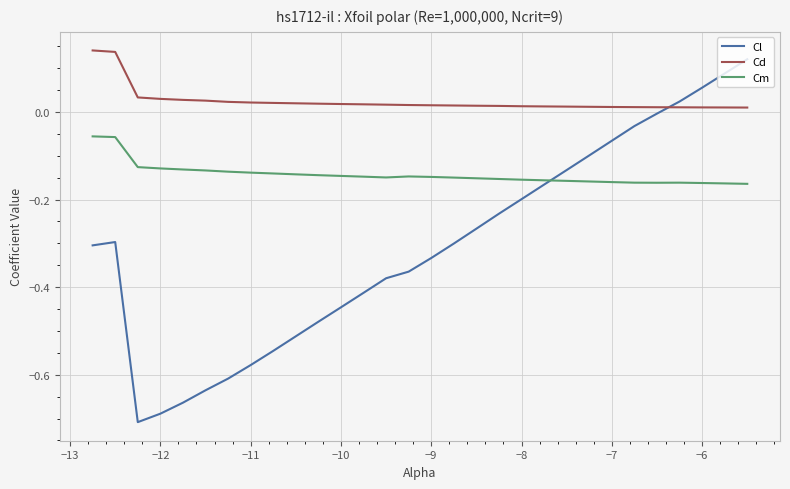

List the series in order of their overall mean, lowest first.

Cl, Cm, Cd